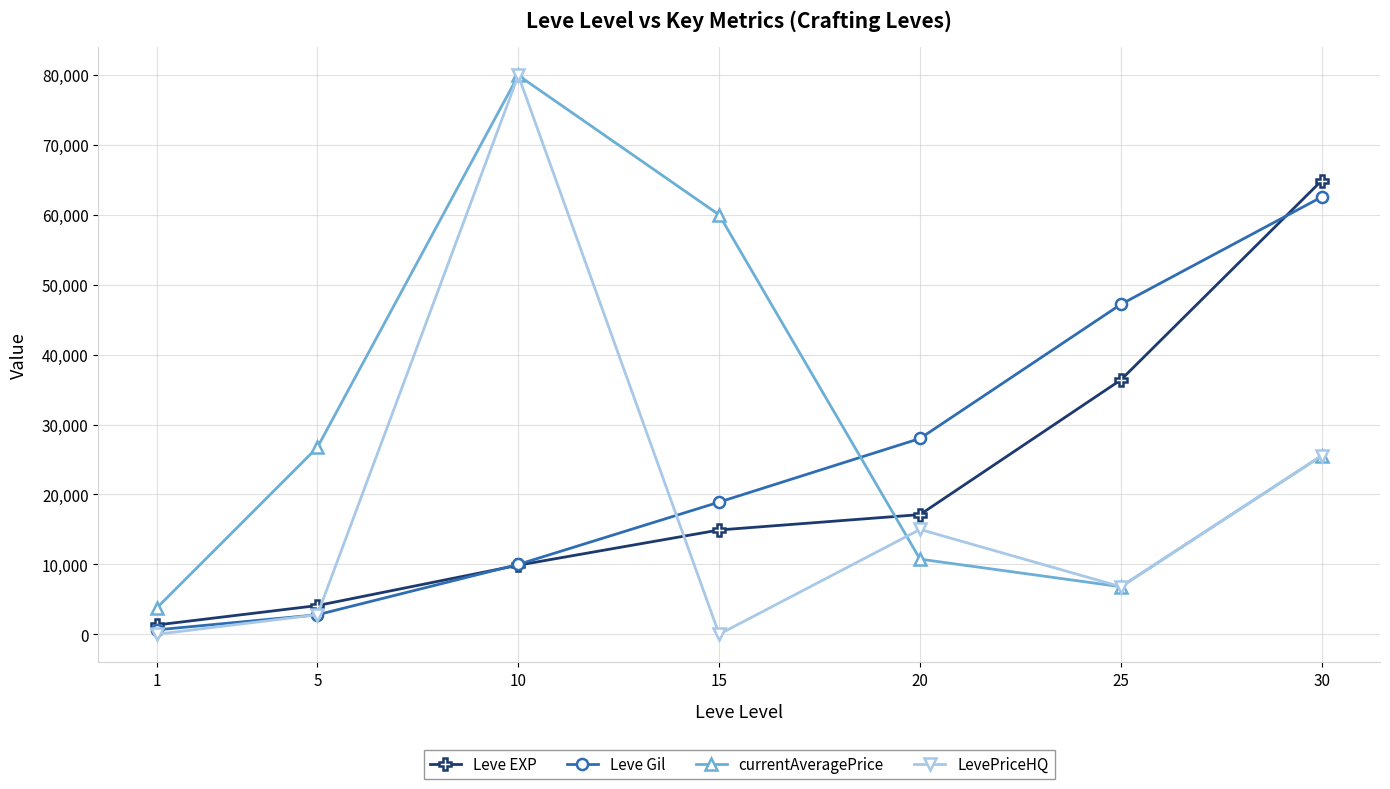

Is the value of Leve Gil at 10 greater than the value of LevePriceHQ at 20?

No